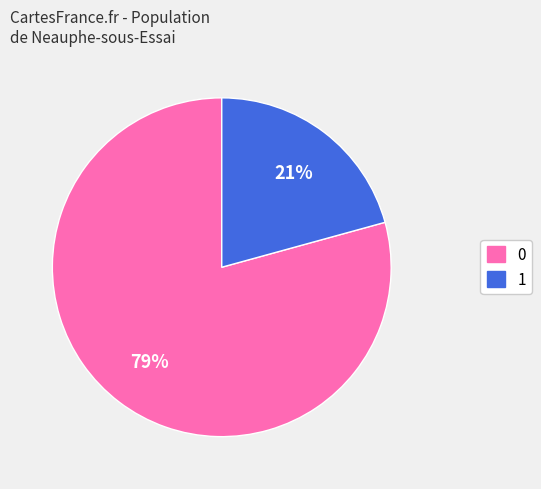

What percentage is the 0 slice, to the nearest percent?

80%